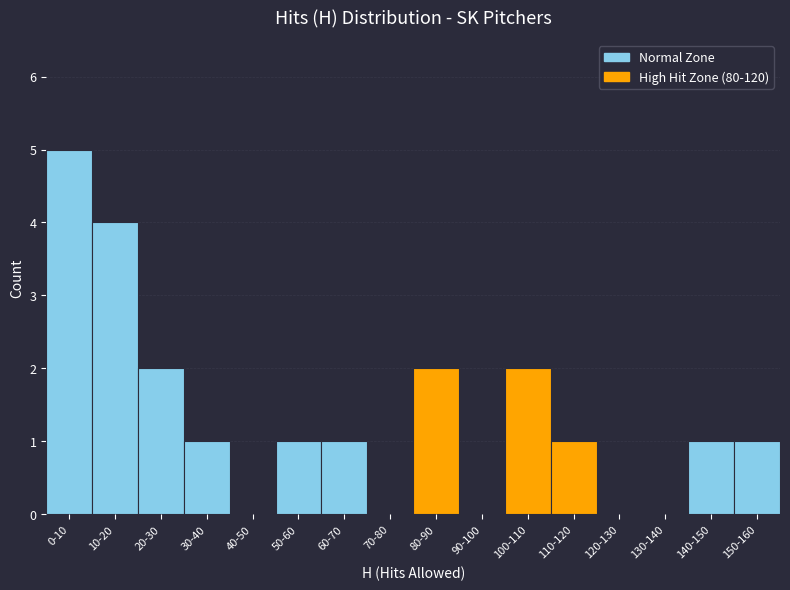

Reading left to right, extract all data points from this chart.

0-10=5	10-20=4	20-30=2	30-40=1	40-50=0	50-60=1	60-70=1	70-80=0	80-90=2	90-100=0	100-110=2	110-120=1	120-130=0	130-140=0	140-150=1	150-160=1